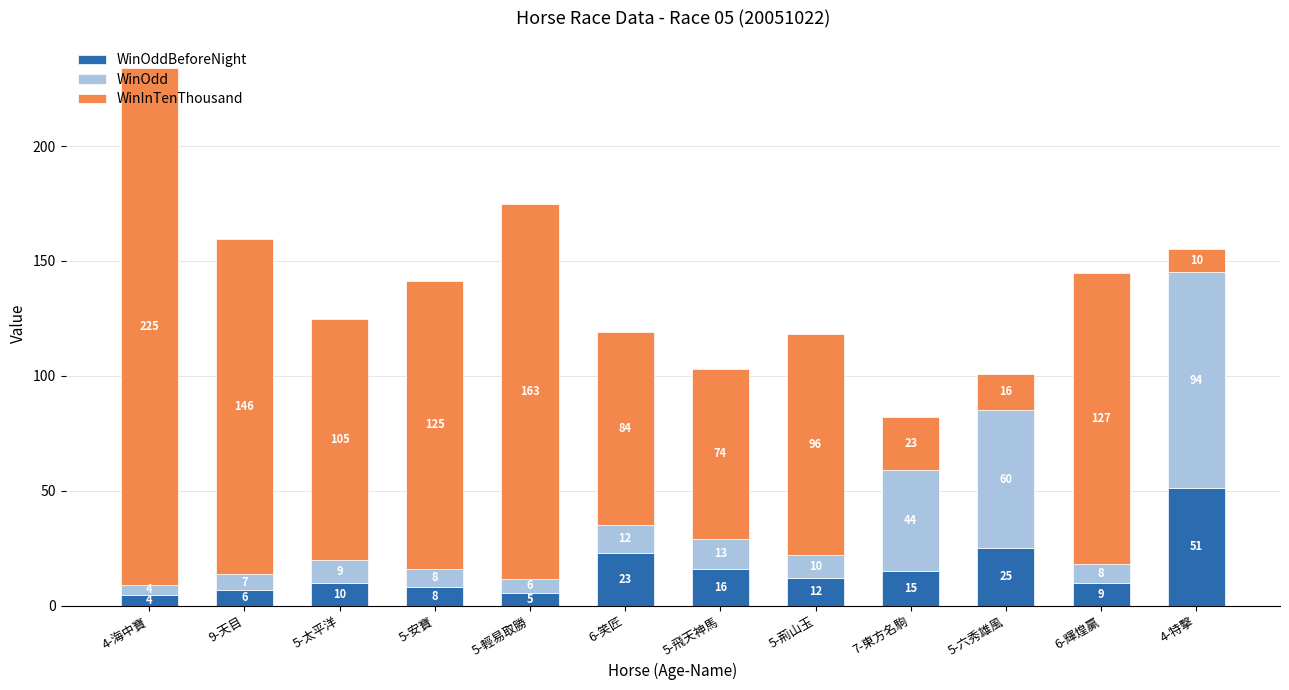

At which category is the sum across all series the highest?

4-海中寶